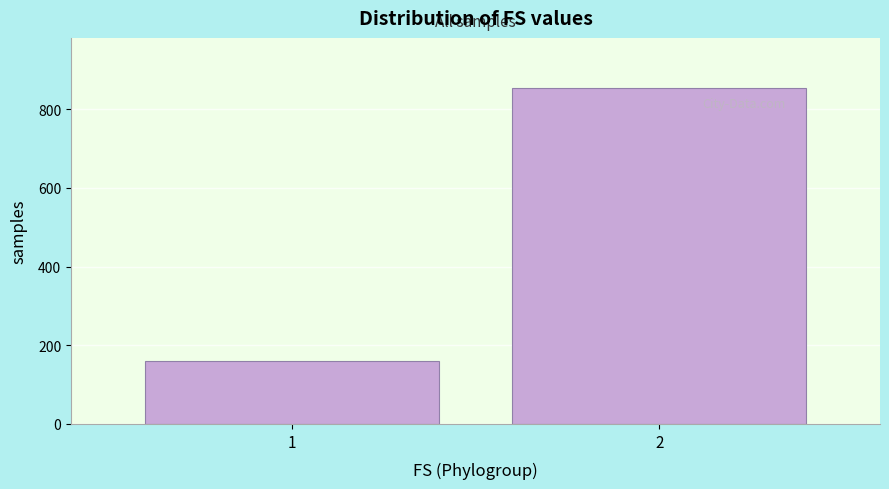

Reading right to left, what are all the values shown in this chart?

2=853	1=159